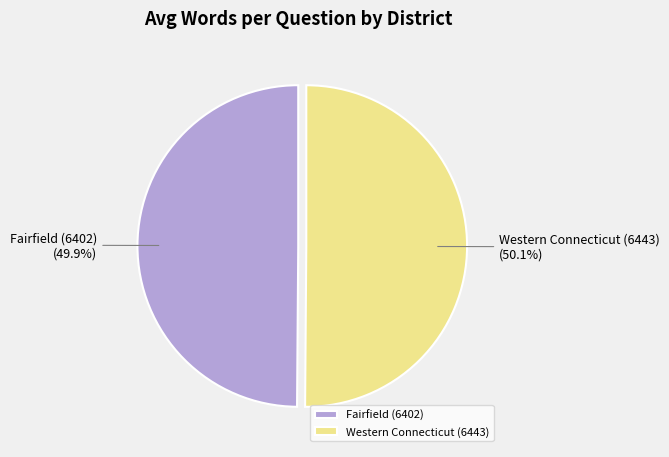

What is the ratio of the value at Fairfield (6402) to the value at Western Connecticut (6443)?

1.0